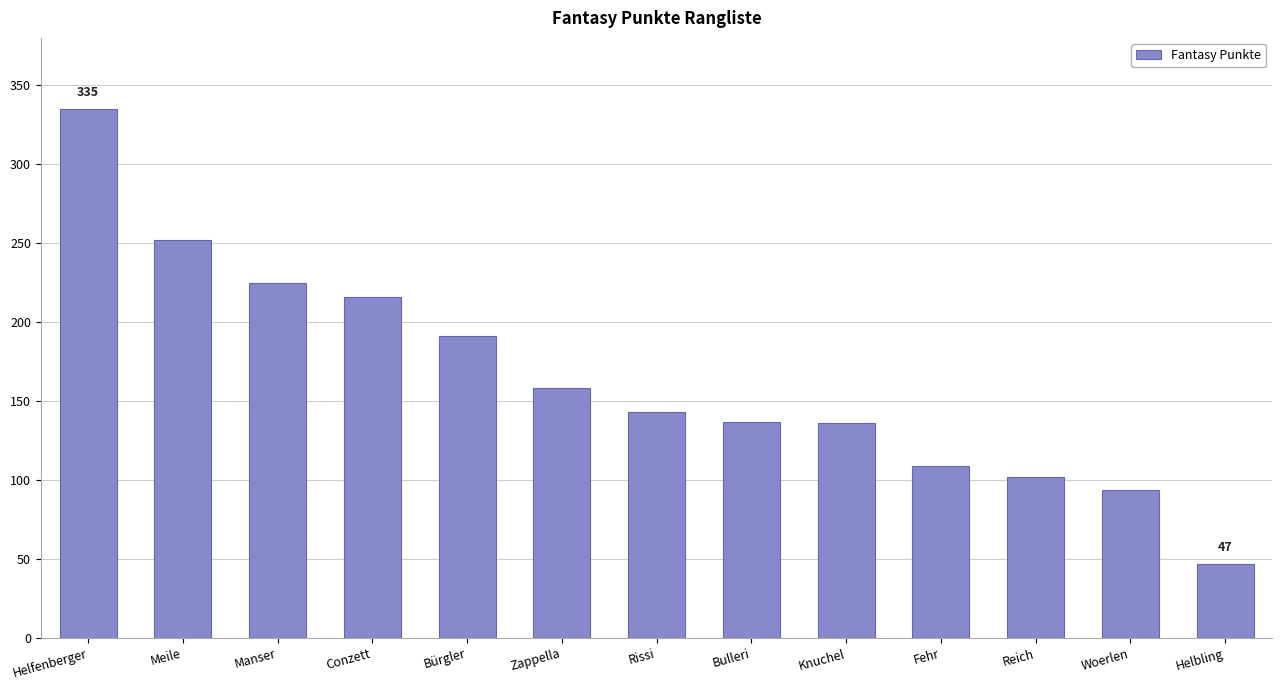

Between Woerlen and Bürgler, which is larger?

Bürgler